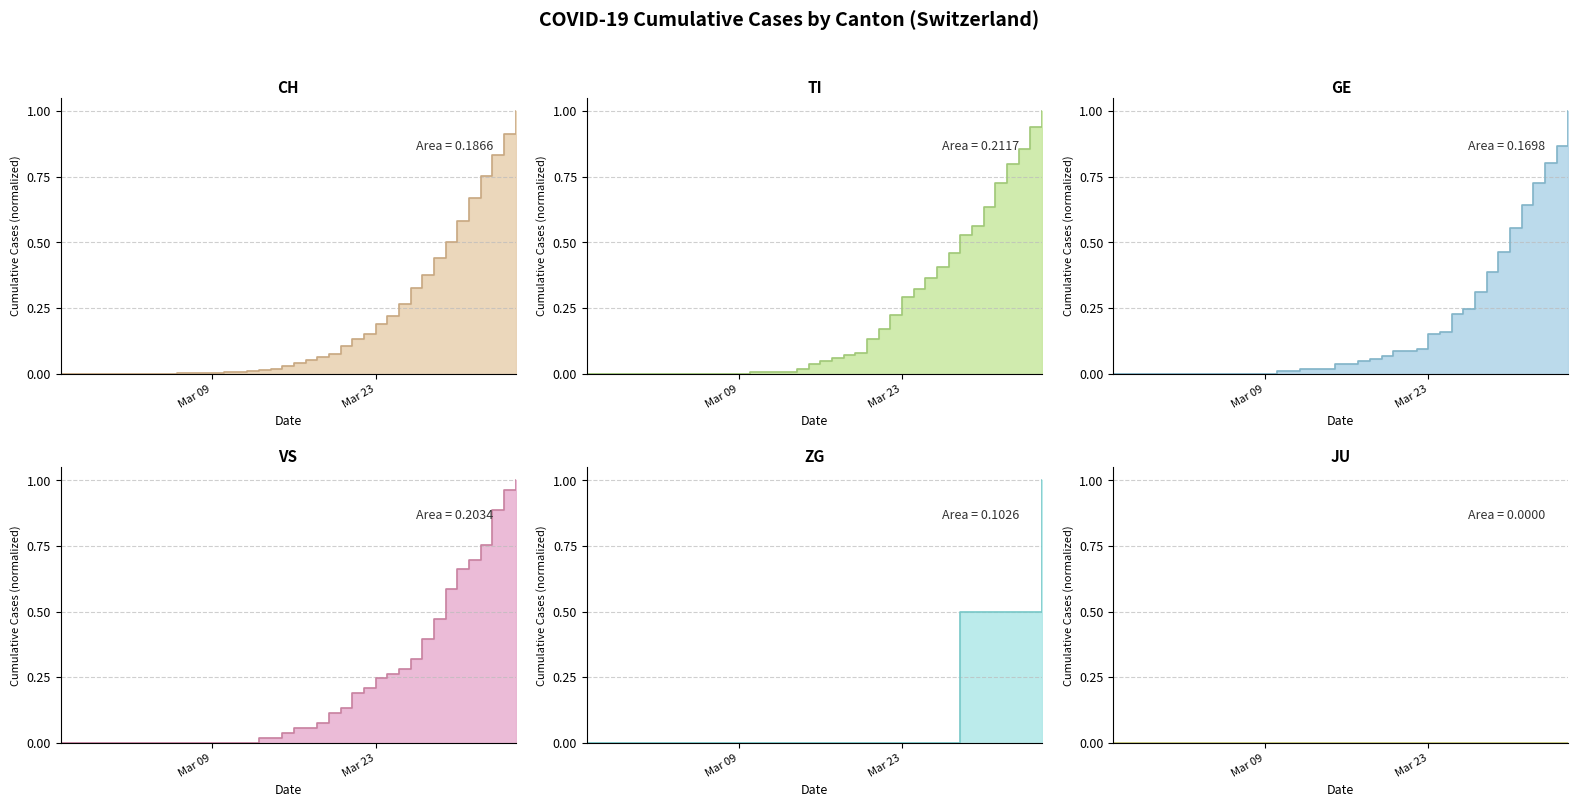

Which category has the lowest value across all series?

2020-02-25